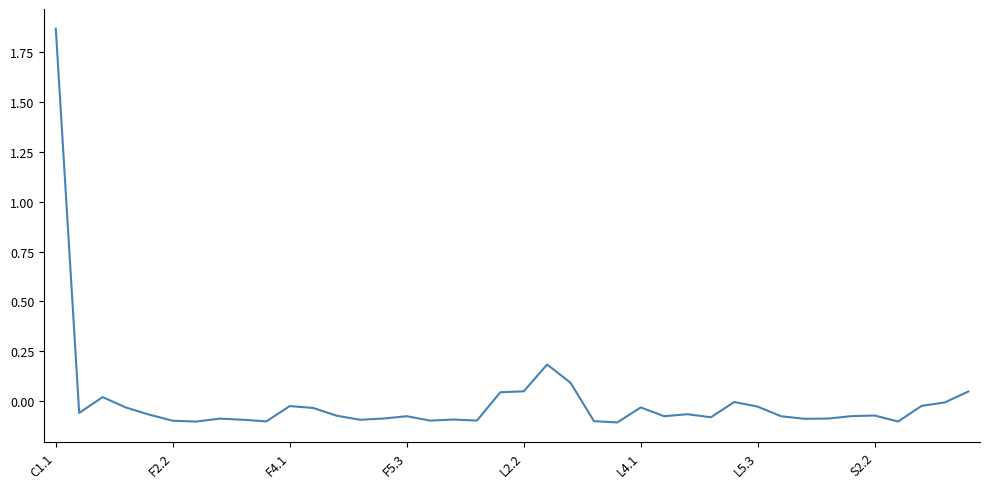

What is the difference between the maximum and minimum values?

2.0